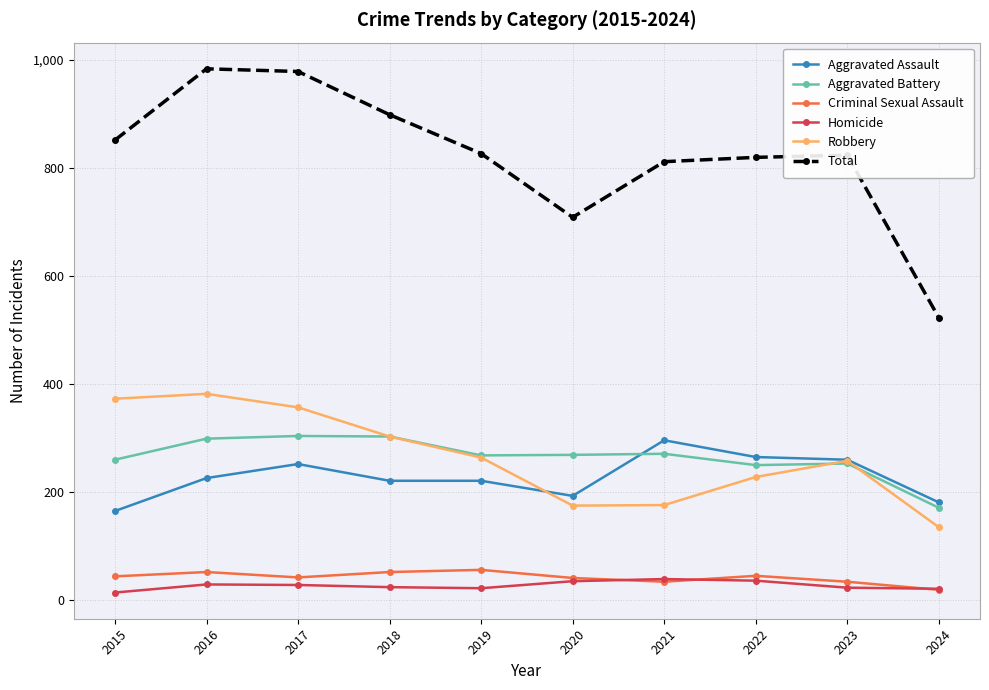

Is it true that Criminal Sexual Assault equals 18 at 2024?

True